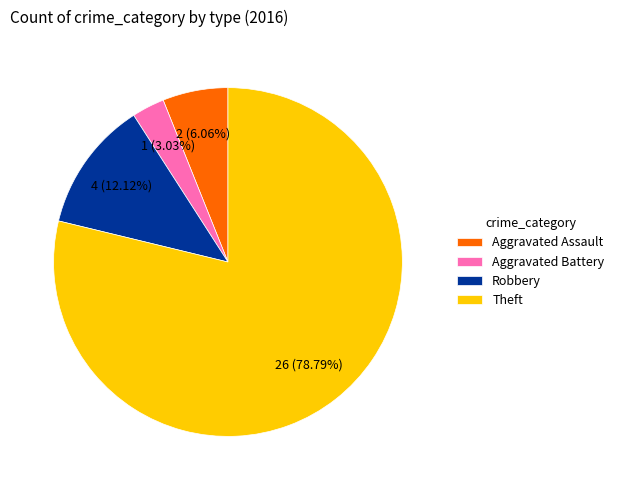

Is Aggravated Battery the majority of the pie?

No